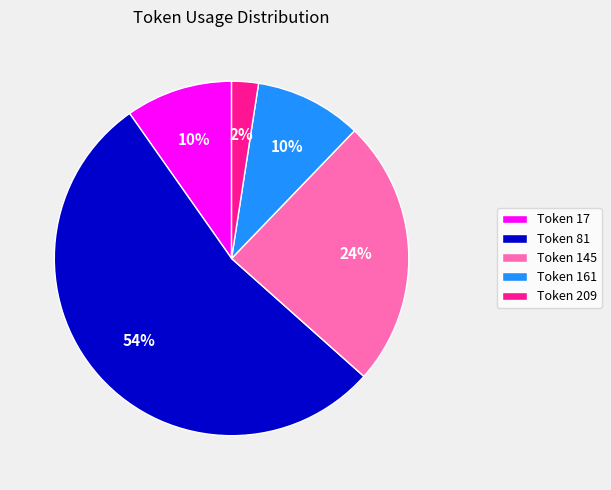

Approximately how many times larger is the value at Token 17 compared to Token 161?

1.0